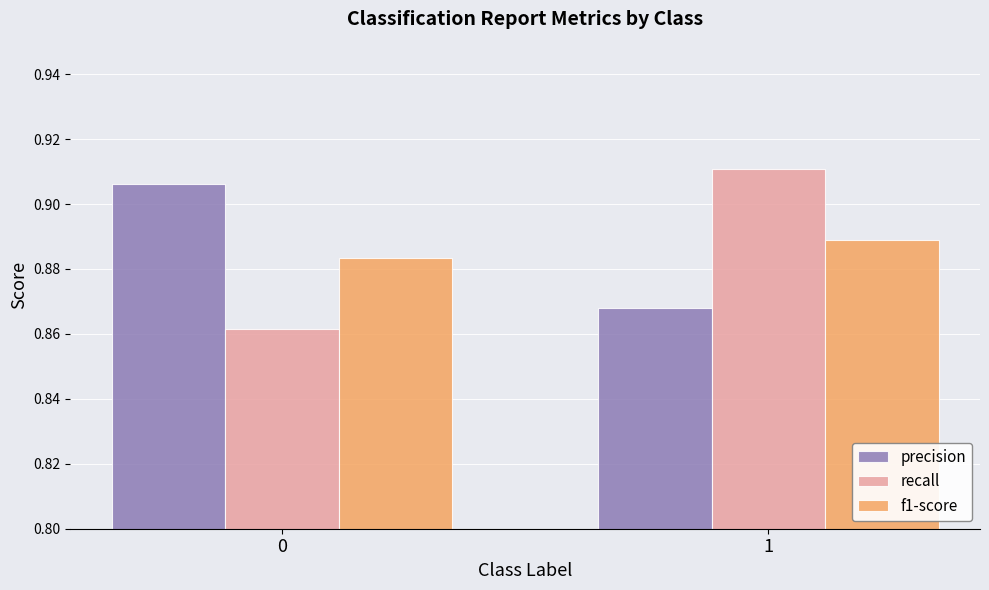

What is the total value across all series at 0?

2.7